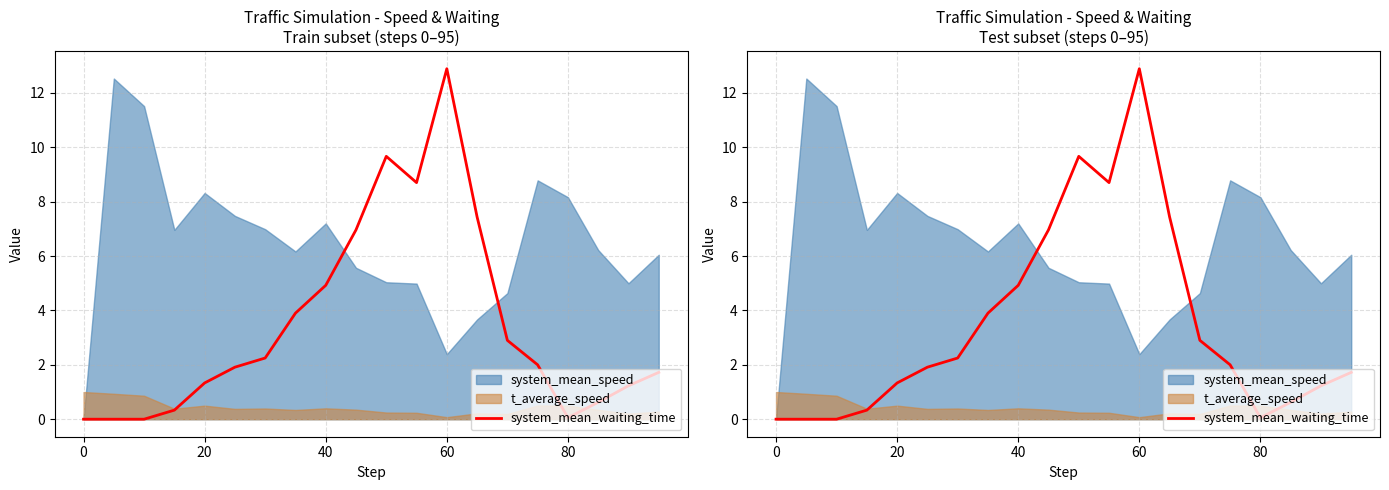

How many lines are shown in the chart?

1